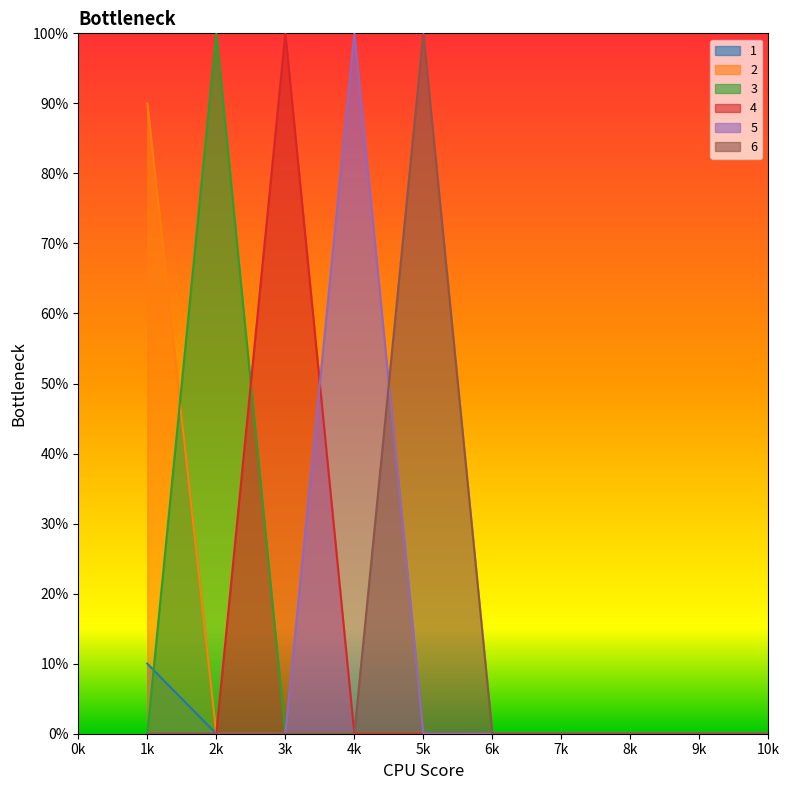

True or false: 1 has a value of 0.1 at 1k.

False